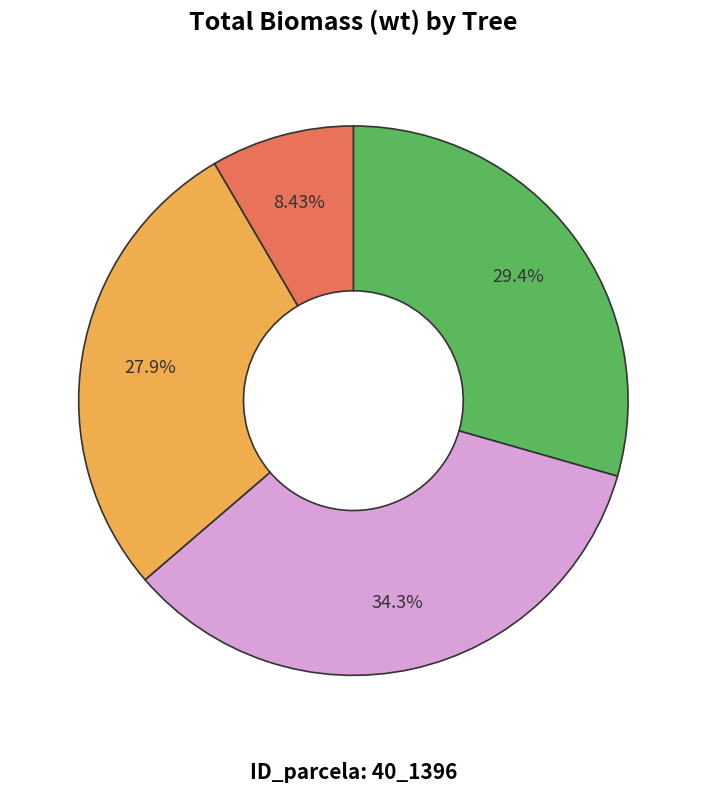

Is there any slice that represents more than half of the pie?

No